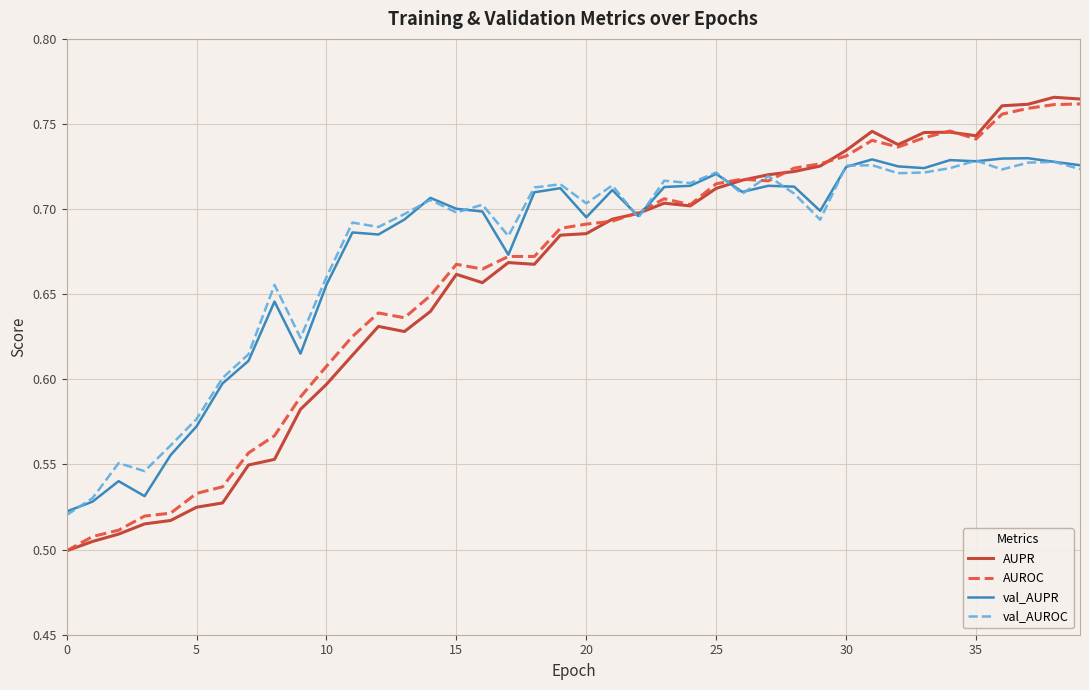

Which series has the widest spread of values?

AUPR